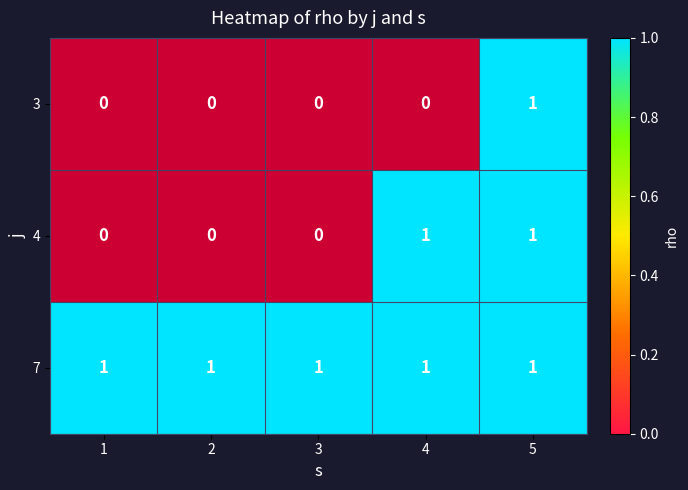

The 4 series shows 2 at 5. True or false?

False